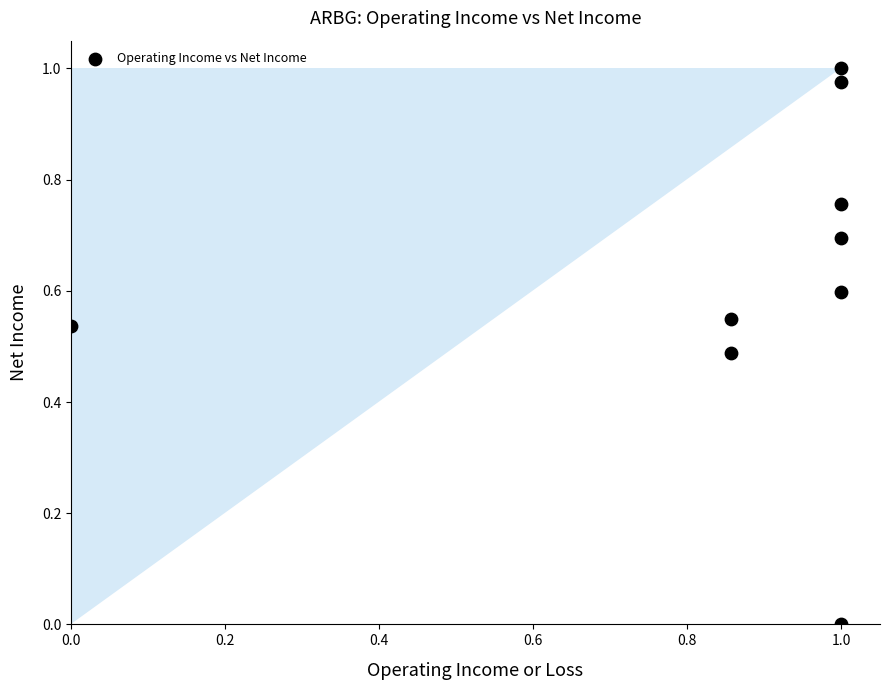

What is the average X value?

0.9